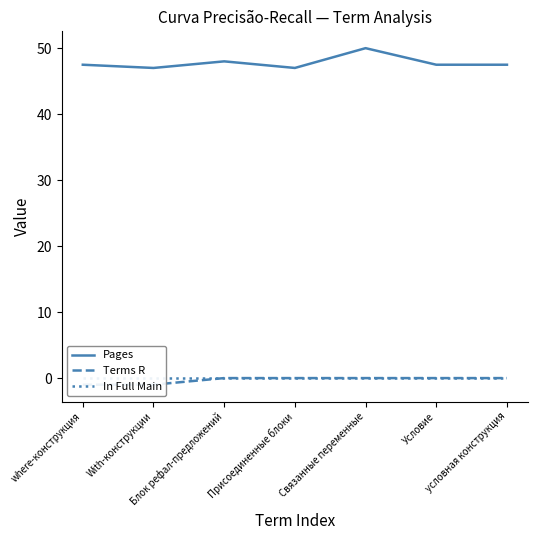

Reading right to left, what are all the values shown in this chart?

Pages: условная конструкция=47.5	Условие=47.5	Связанные переменные=50.0	Присоединенные блоки=47.0	Блок рефал-предложений=48.0	With-конструкции=47.0	where-конструкция=47.5
Terms R: условная конструкция=0.0	Условие=0.0	Связанные переменные=0.0	Присоединенные блоки=0.0	Блок рефал-предложений=0.0	With-конструкции=-1.0	where-конструкция=-1.0
In Full Main: условная конструкция=0.0	Условие=0.0	Связанные переменные=0.0	Присоединенные блоки=0.0	Блок рефал-предложений=0.0	With-конструкции=0.0	where-конструкция=0.0